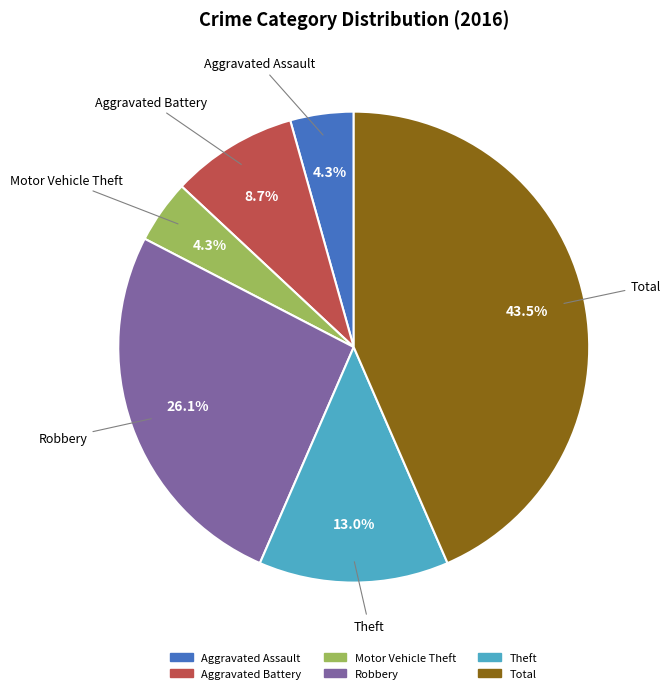

What percentage is the Robbery slice, to the nearest percent?

26%